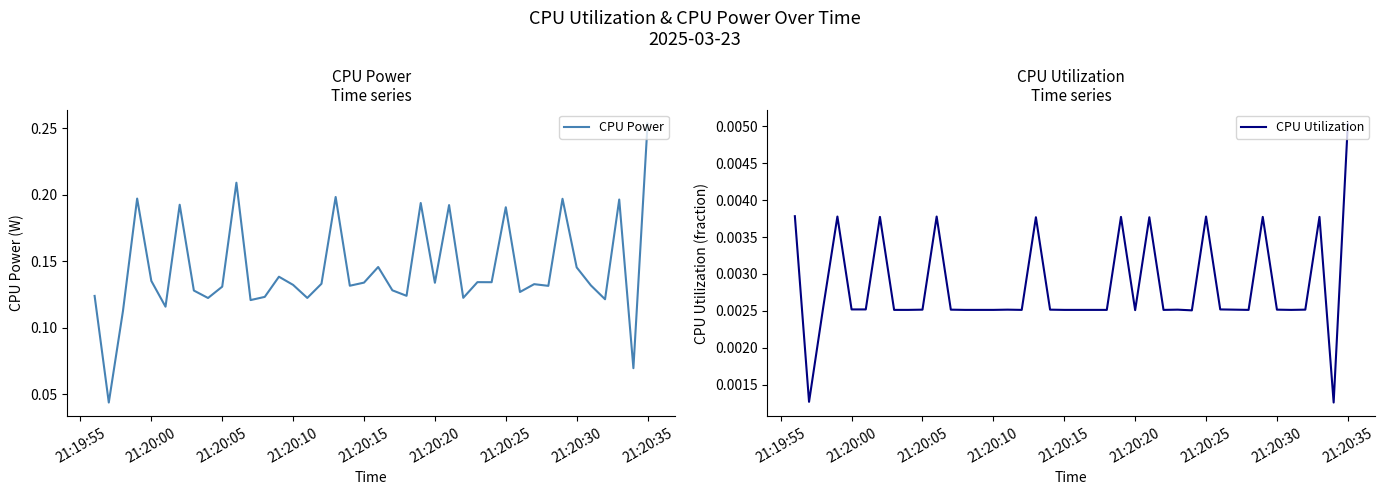

List the series in order of their overall mean, lowest first.

CPU Utilization, CPU Power